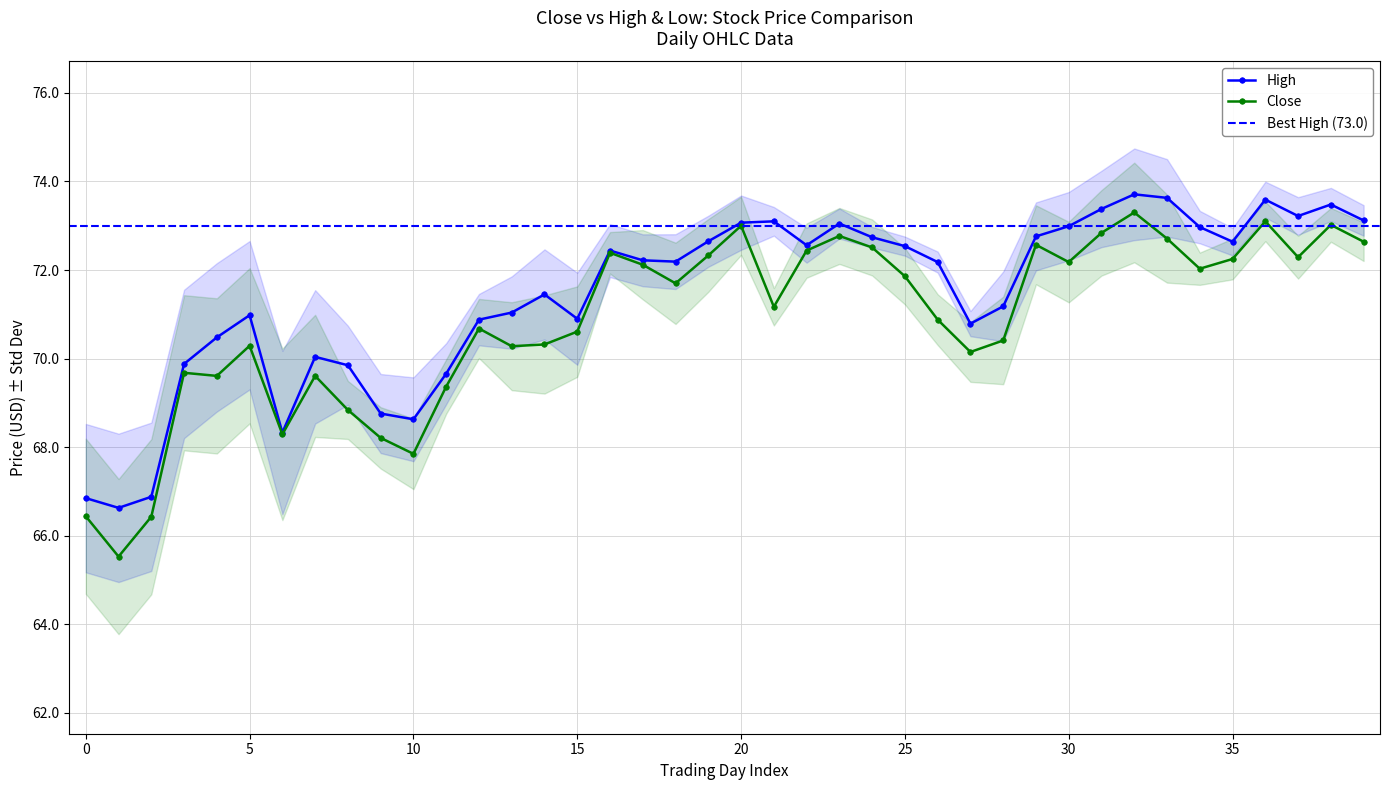

Count the number of categories in the chart.

40